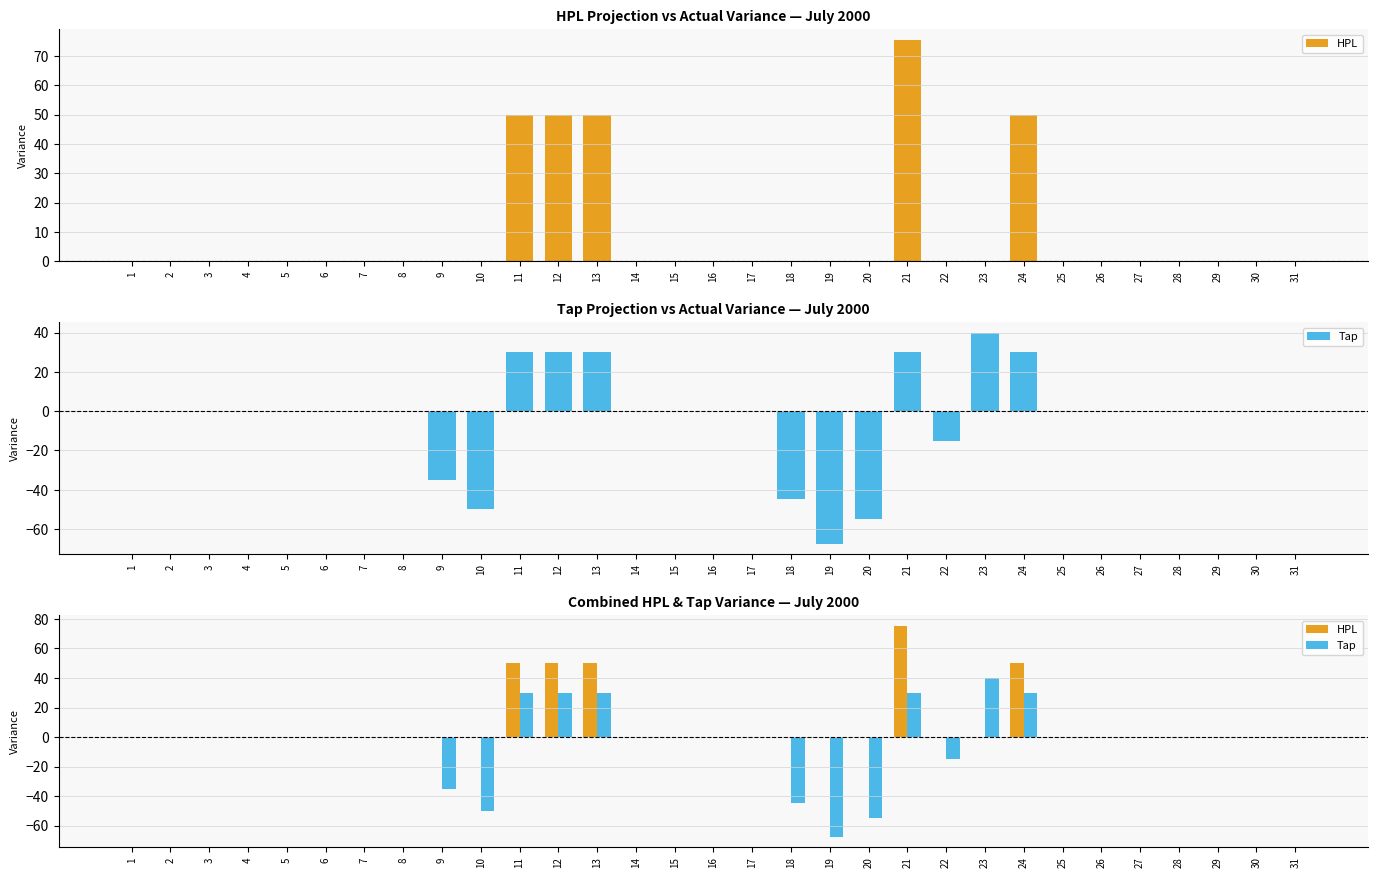

Which has a higher value, 18 or 26?

18